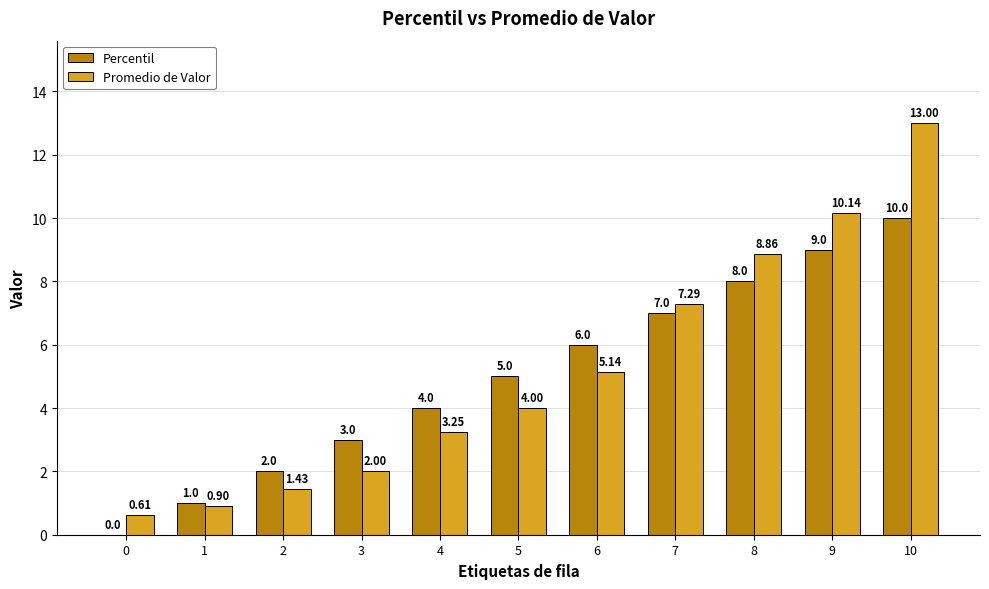

Is it true that Percentil equals 6.0 at 6?

True